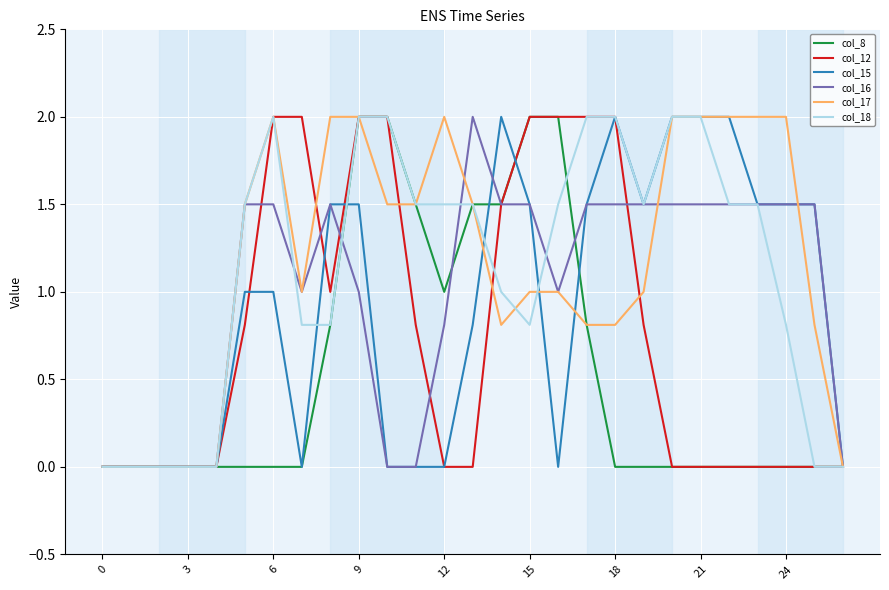

What is the sum of all col_15 values?

24.8